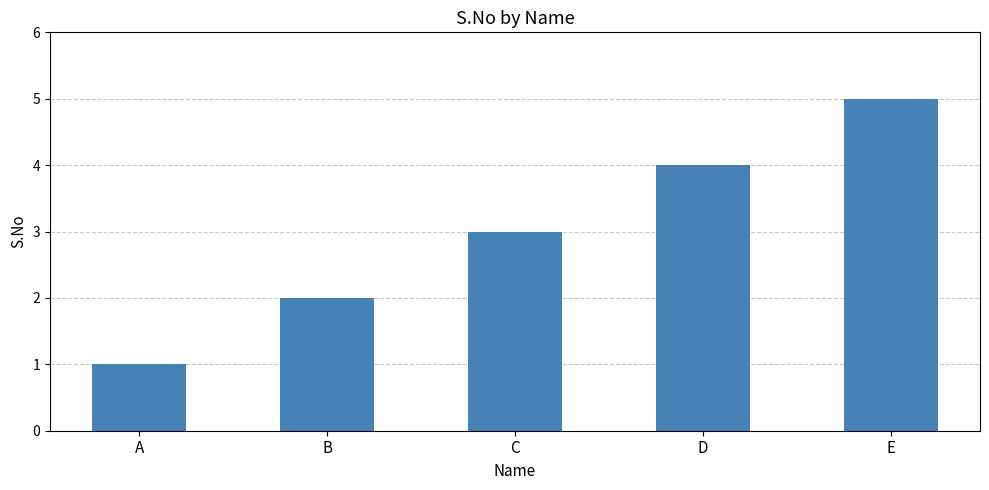

At which category does the chart reach its peak across all series?

E